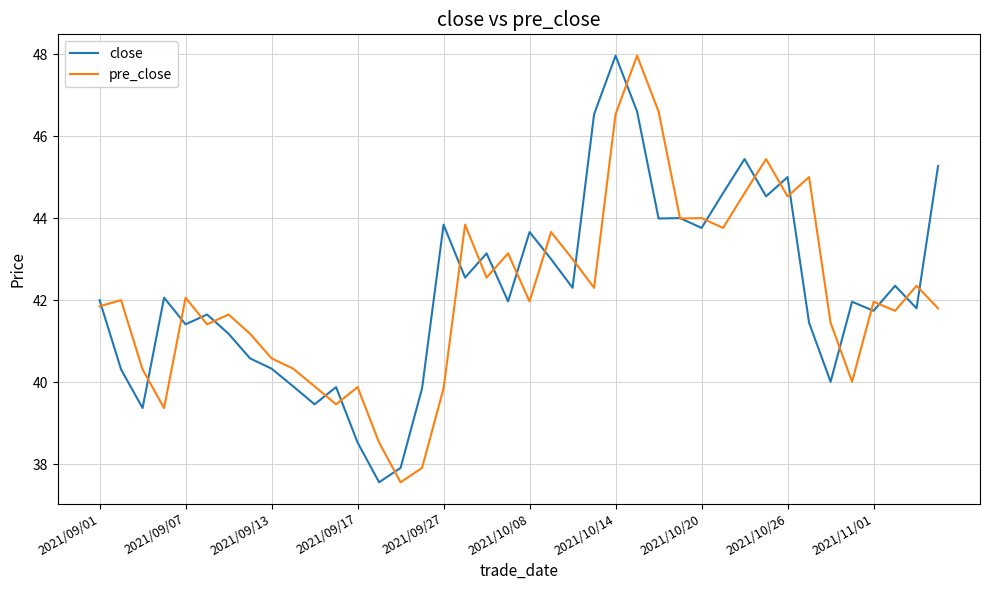

What is the maximum value for pre_close?

48.0